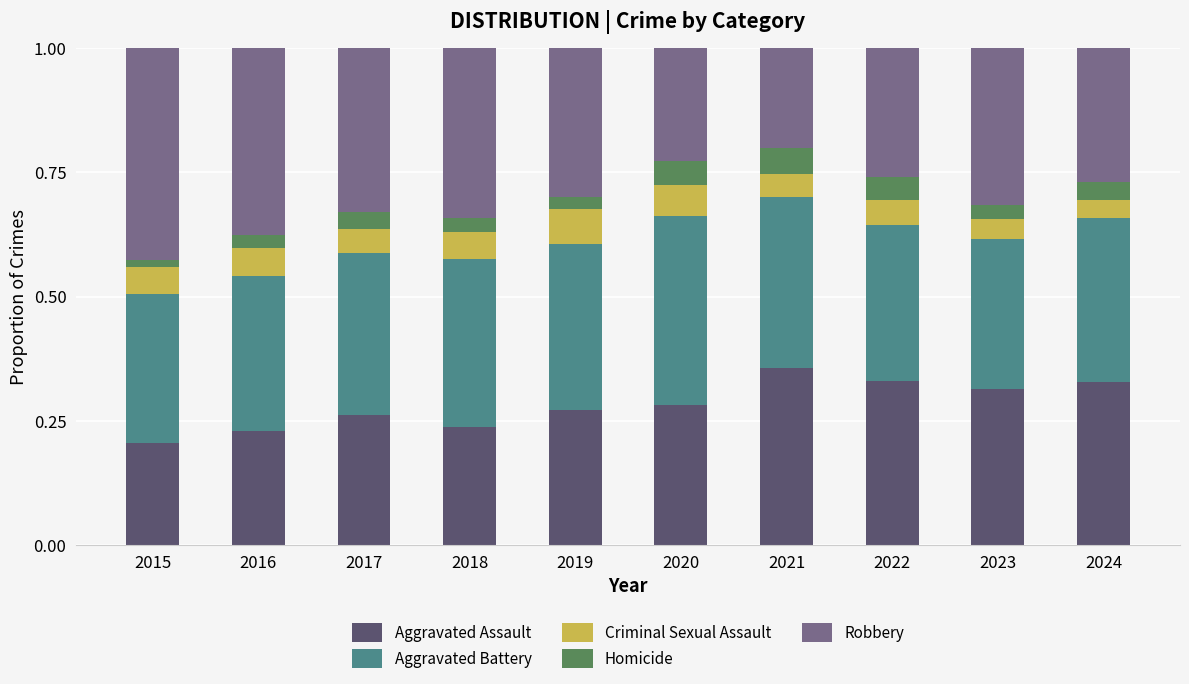

Where is Aggravated Assault nearest to the value 0?

2015